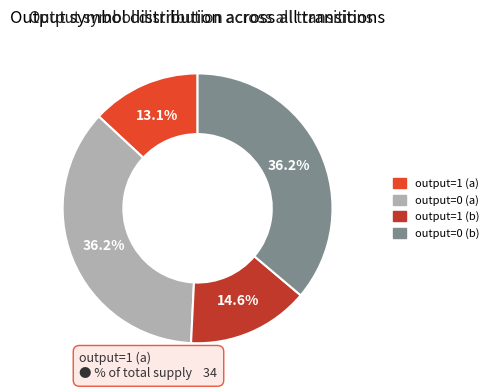

How much of the chart is everything except output=0 (b)?

63.8%